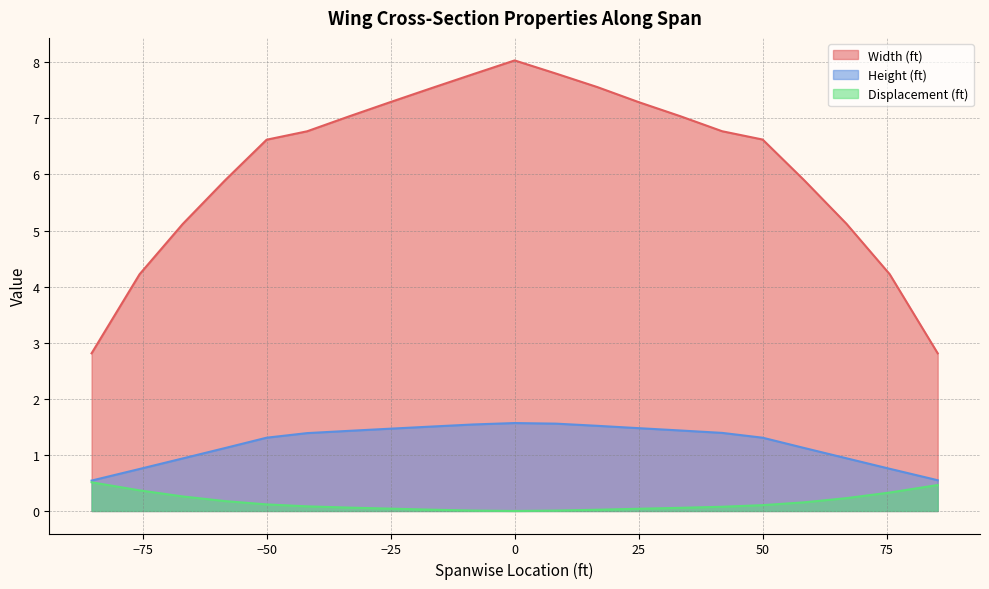

True or false: Displacement (ft) and Height (ft) intersect in this chart.

False